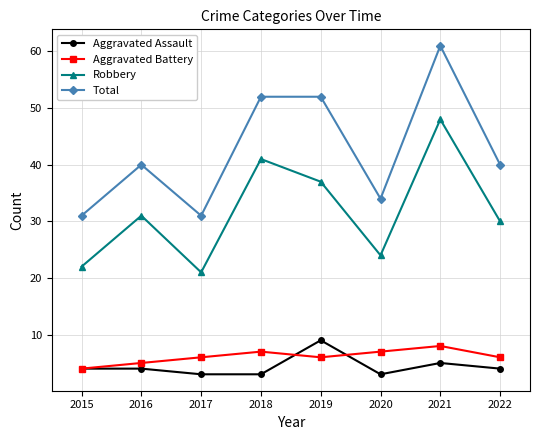

Which series changed the most between 2015 and 2022?

Total